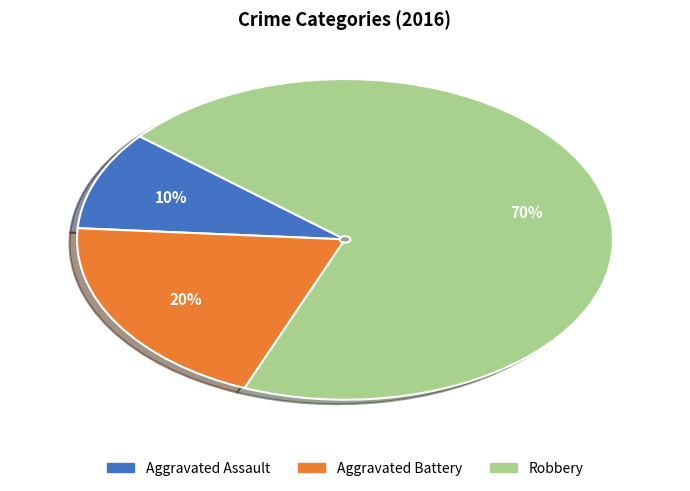

Is Robbery the majority of the pie?

Yes